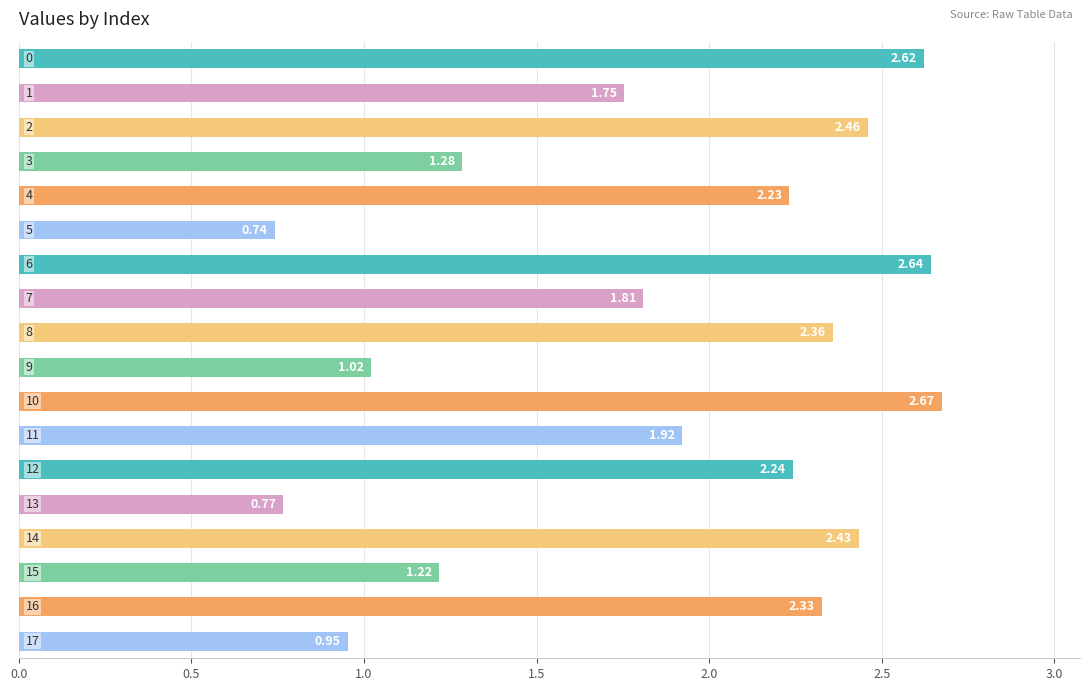

How many bars are there in total?

18